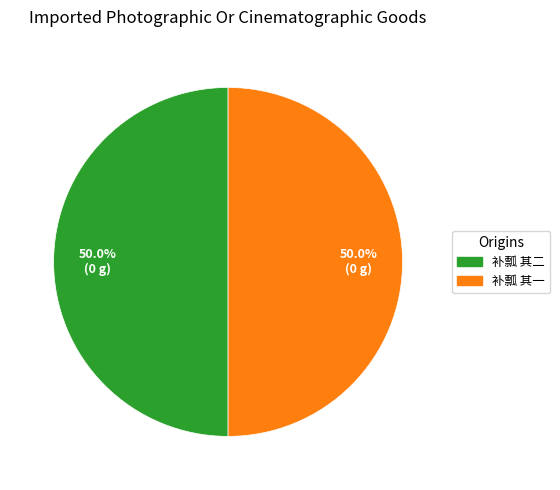

Is it true that 补瓢 其二 is 40% of the pie?

False